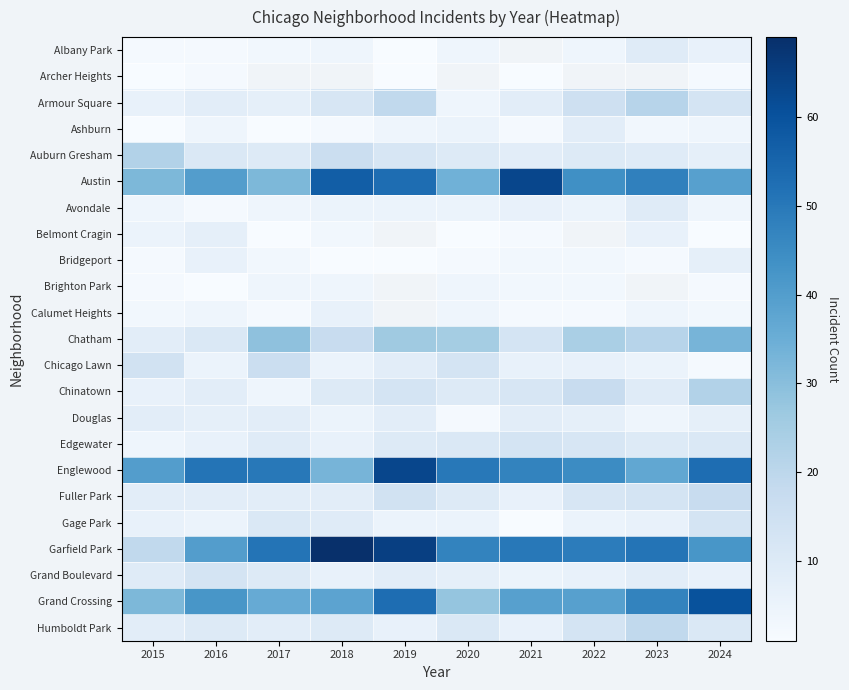

What is the smallest value displayed?

1.0